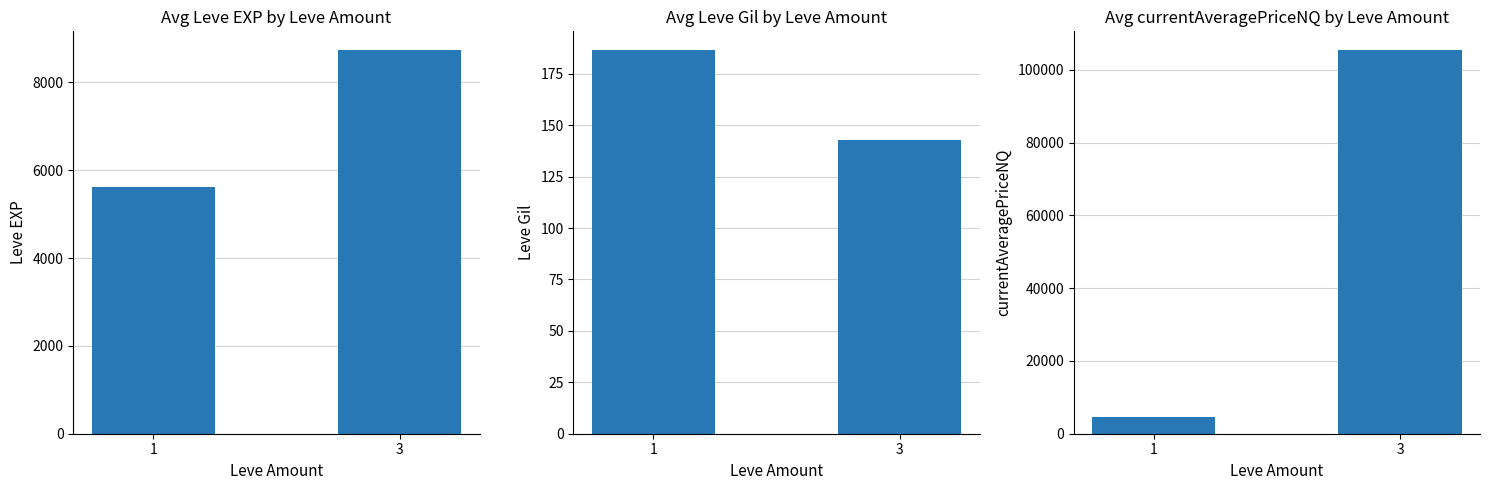

List the labels in order of Avg currentAveragePriceNQ value, largest first.

3, 1